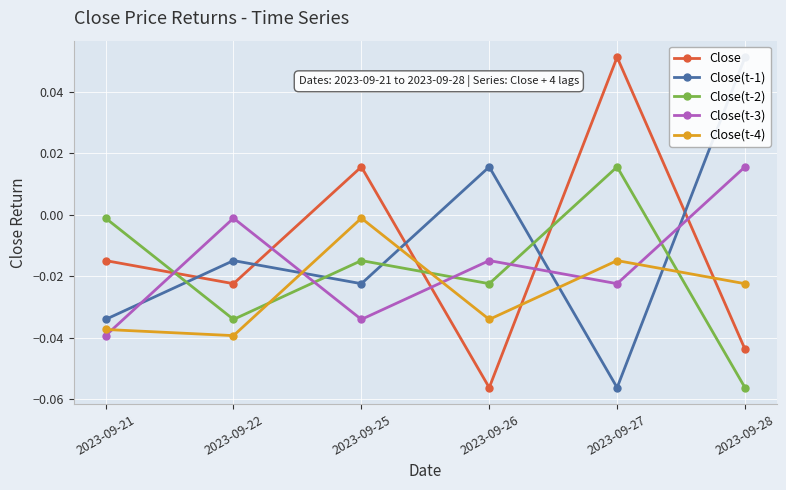

What is the sum of all Close(t-2) values?

-0.1